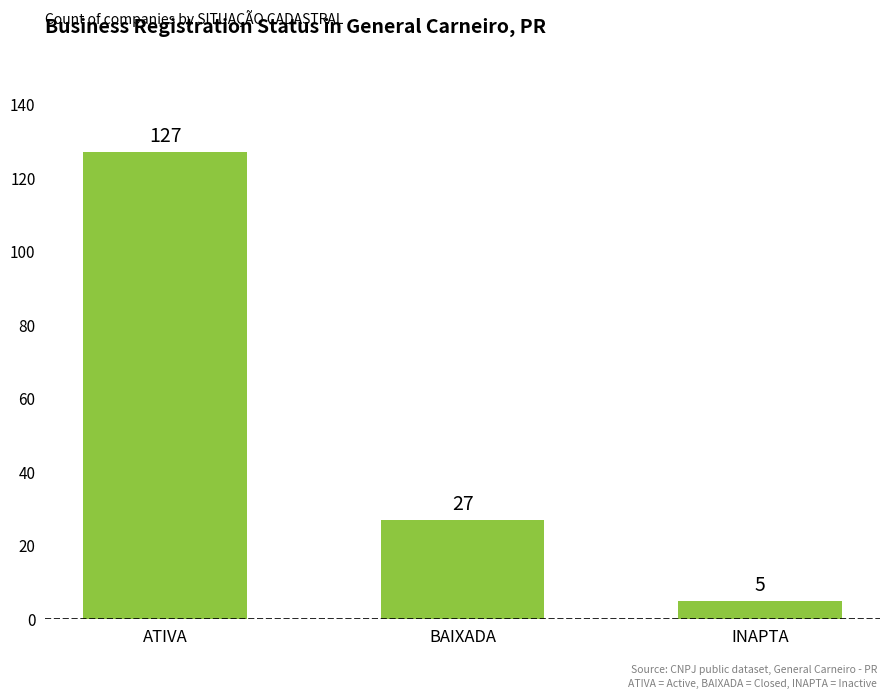

Reading right to left, transcribe all the data shown in this chart.

5	27	127